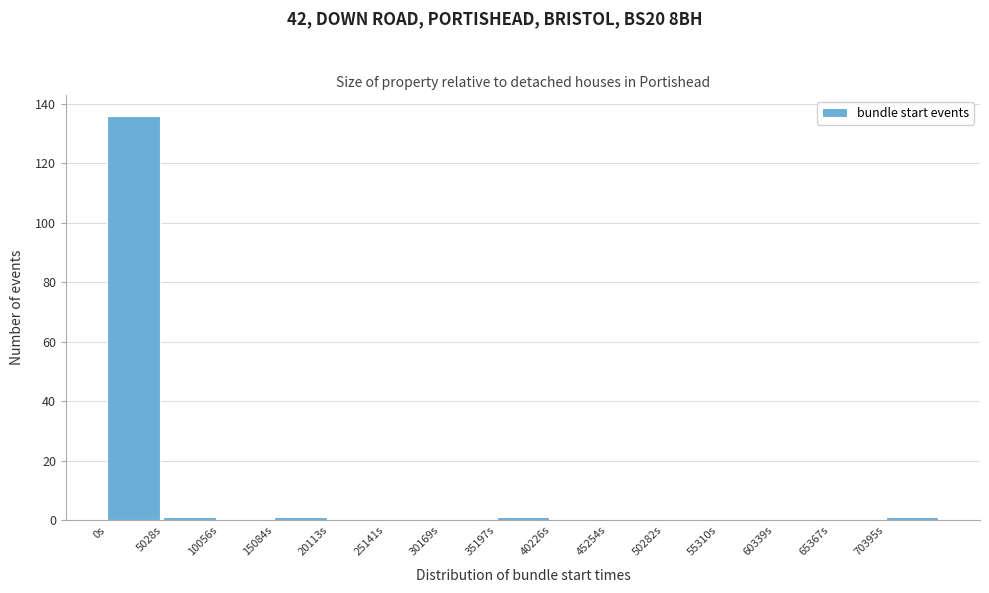

Reading left to right, list all the values displayed in this chart.

0s=136	5028s=1	10056s=0	15084s=1	20113s=0	25141s=0	30169s=0	35197s=1	40226s=0	45254s=0	50282s=0	55310s=0	60339s=0	65367s=0	70395s=1